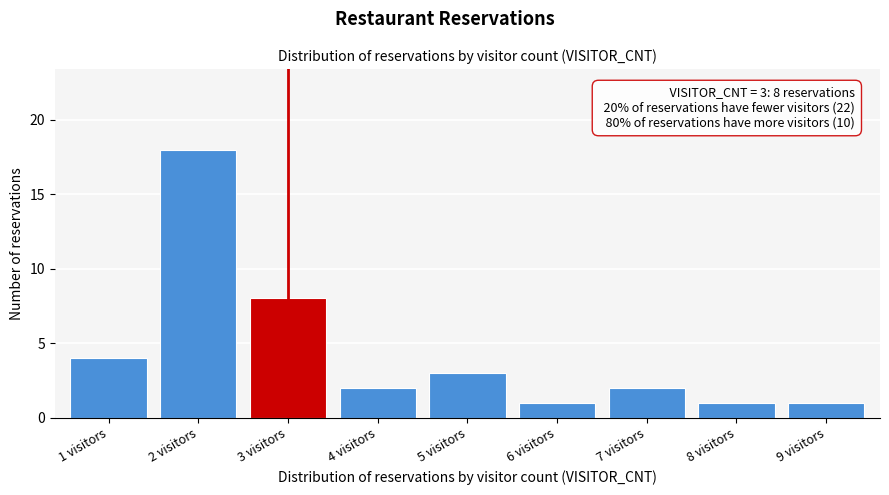

Reading right to left, list all the values displayed in this chart.

9 visitors=1	8 visitors=1	7 visitors=2	6 visitors=1	5 visitors=3	4 visitors=2	3 visitors=8	2 visitors=18	1 visitors=4